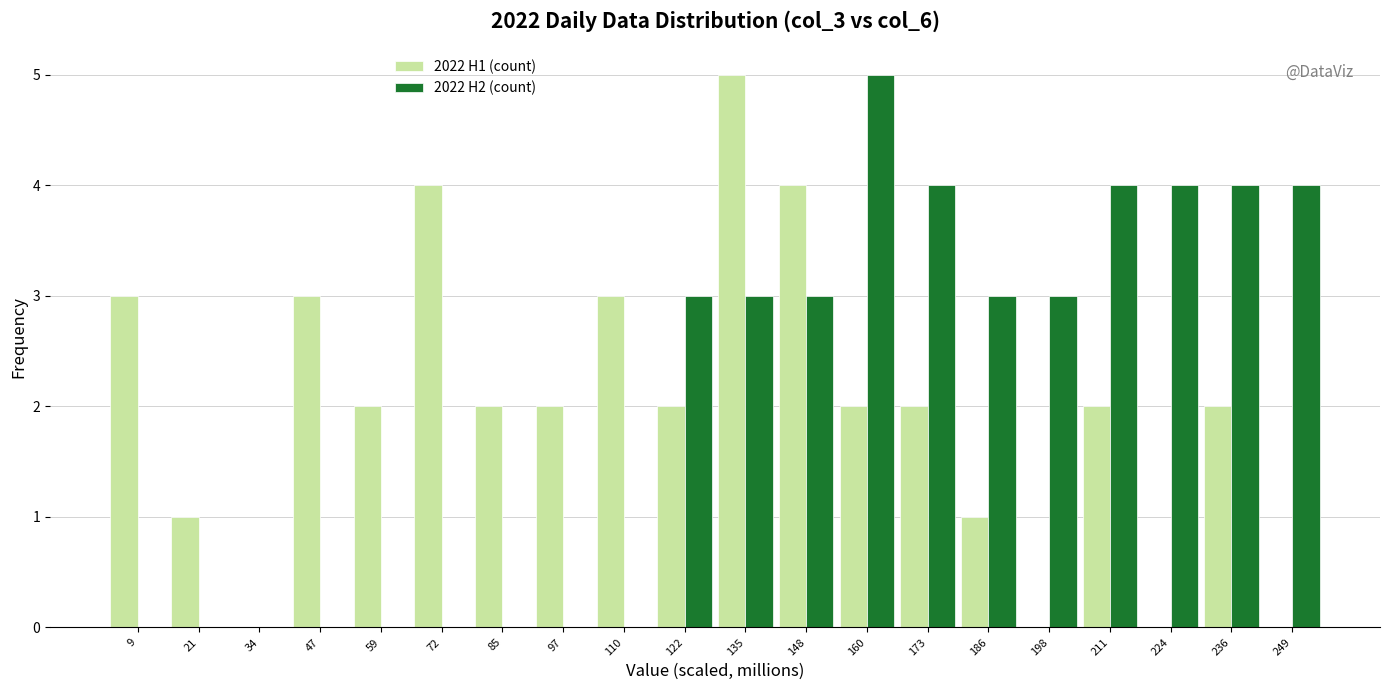

What is the height of the 2022 H2 (count) bar covering 128 to 142 on the x-axis? Neither the bar edges nor the heights are printed on the chart, so give them approximately, as read against the axes.

3